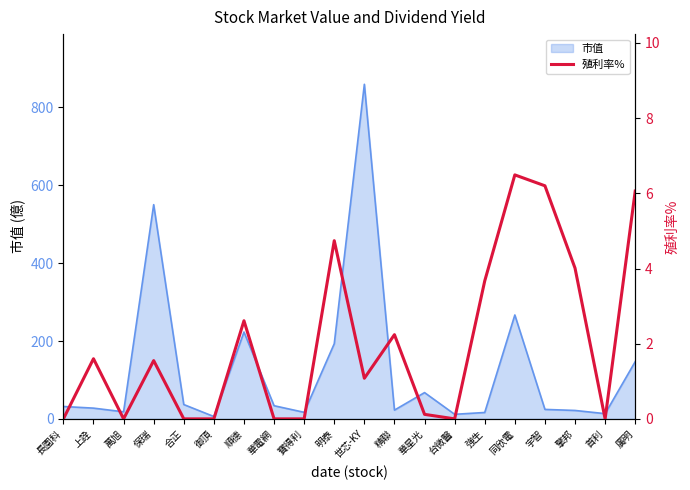

Reading left to right, transcribe all the data shown in this chart.

長園科=0.0	上詮=1.6	萬旭=0.0	保瑞=1.6	合正=0.0	御頂=0.0	順德=2.6	華電網=0.0	寶得利=0.0	明泰=4.7	世芯-KY=1.1	精聯=2.2	華星光=0.1	台微醫=0.0	強生=3.7	同欣電=6.5	宇智=6.2	擎邦=4.0	首利=0.0	廣明=6.1